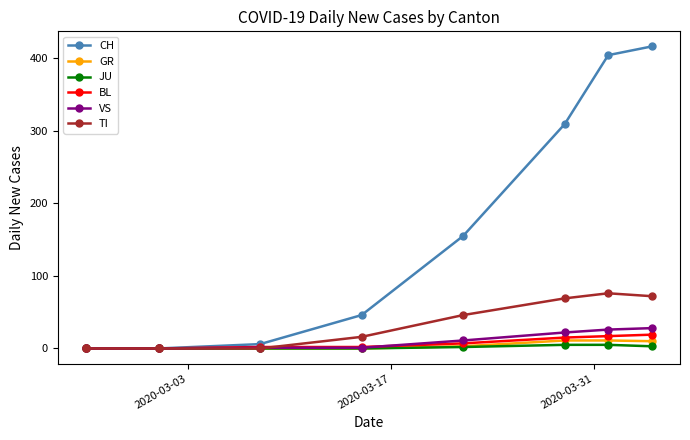

At how many categories does at least one series exceed 56?

4